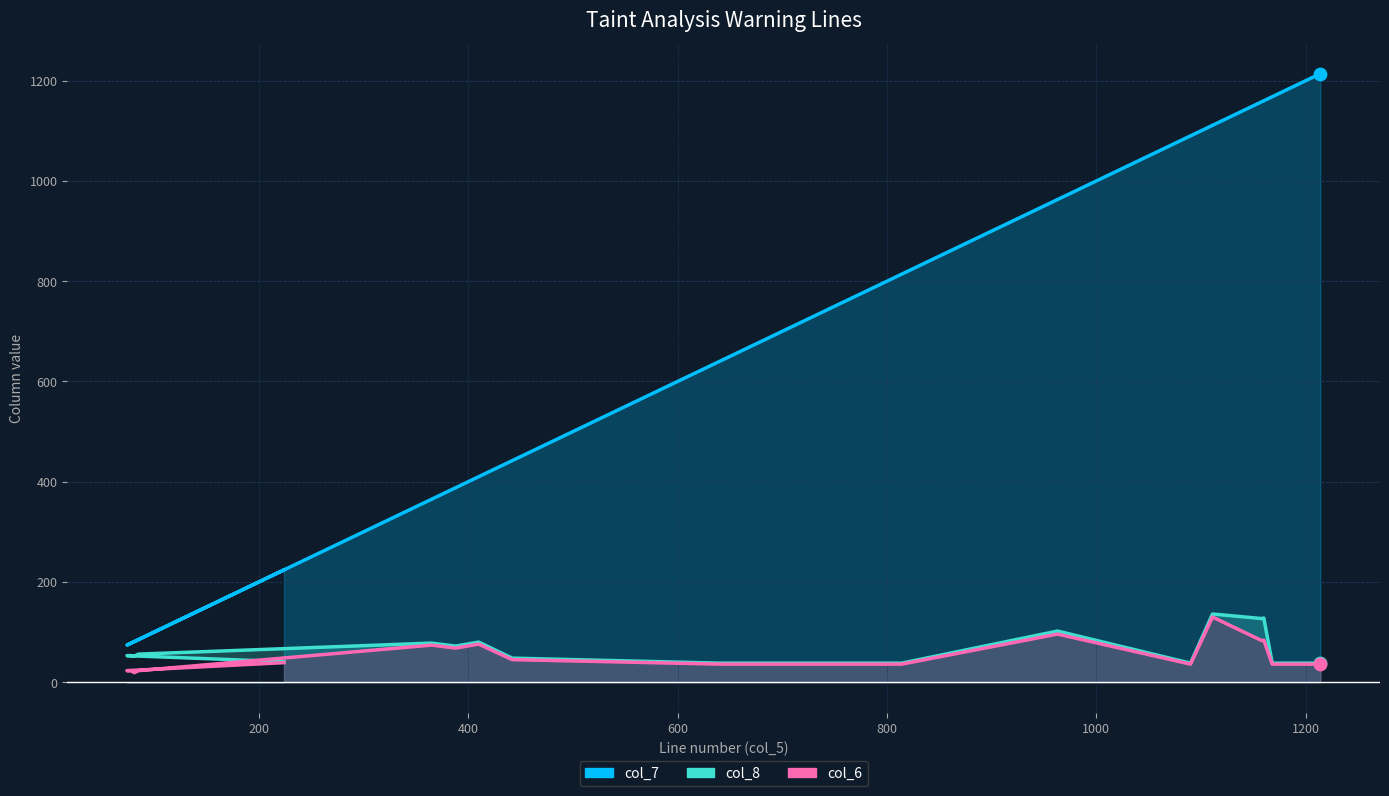

What are all the series names shown in the legend?

col_7, col_8, col_6